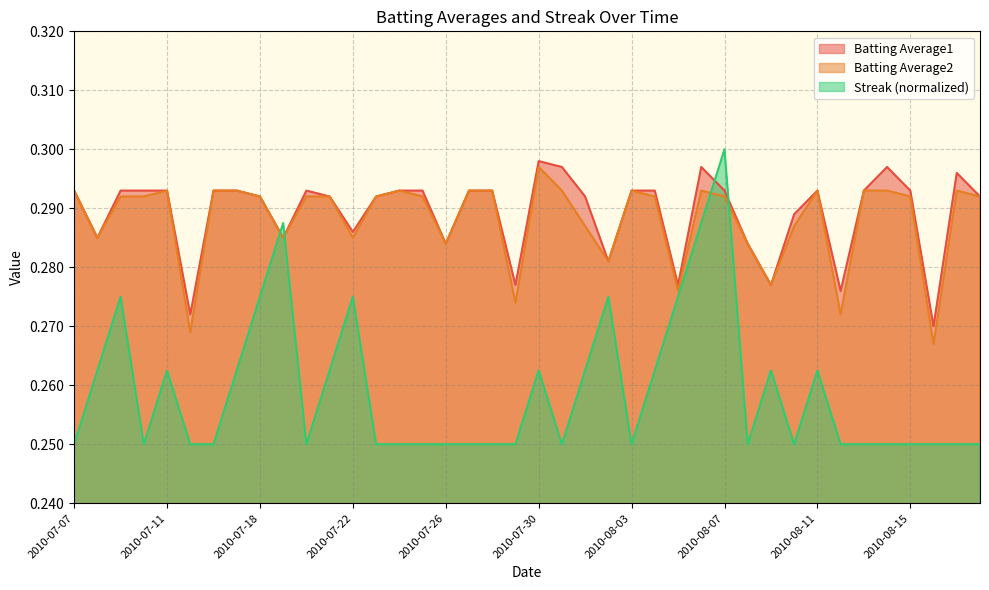

Between 2010-08-05 and 2010-08-15, which series saw the biggest shift?

Streak